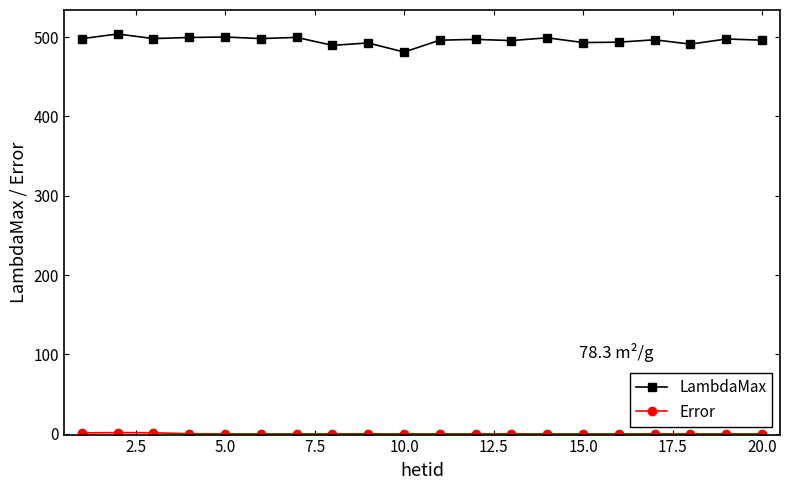

Which series has the widest spread of values?

LambdaMax